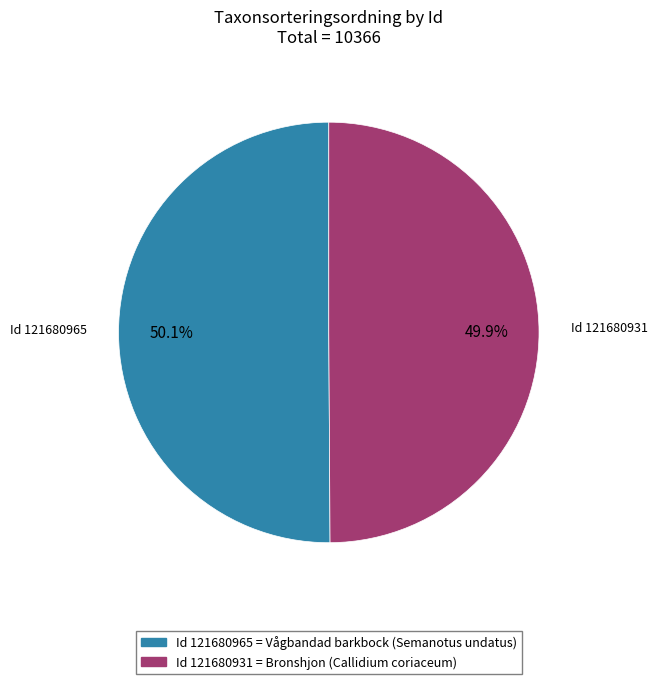

Approximately how many times larger is the value at Id 121680931 = Bronshjon (Callidium coriaceum) compared to Id 121680965 = Vågbandad barkbock (Semanotus undatus)?

1.0